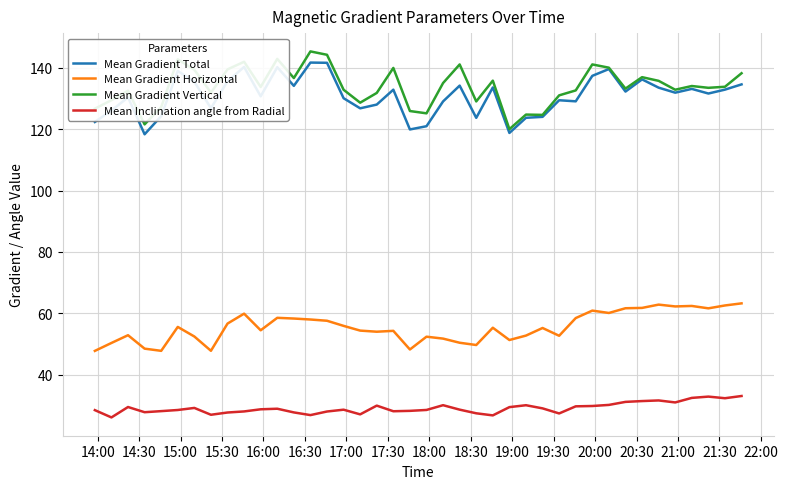

In Mean Gradient Vertical, how many points are lower than both neighbors (excluding endpoints)?

12